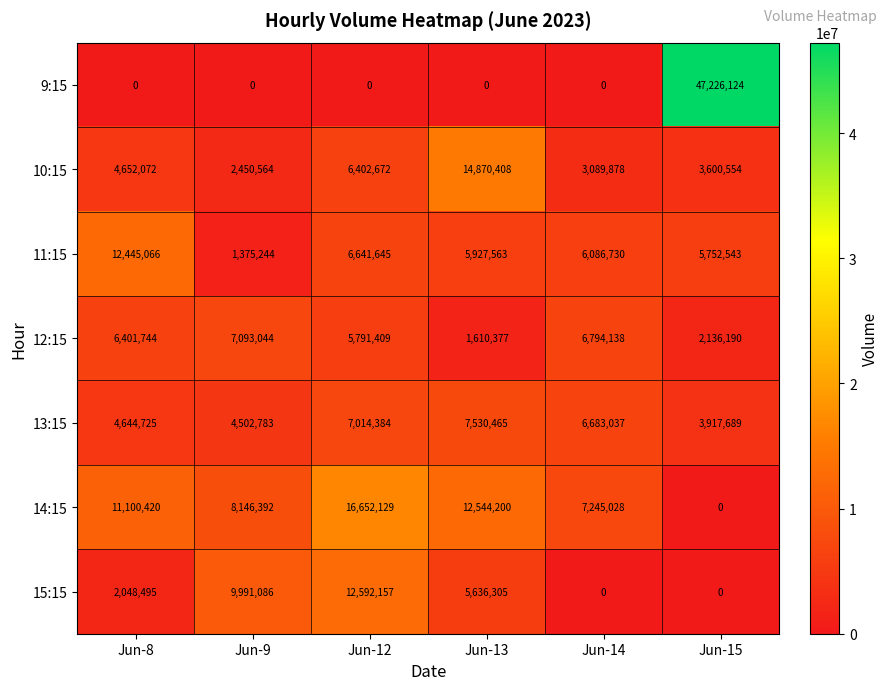

What is the maximum value for 12:15?

7093044